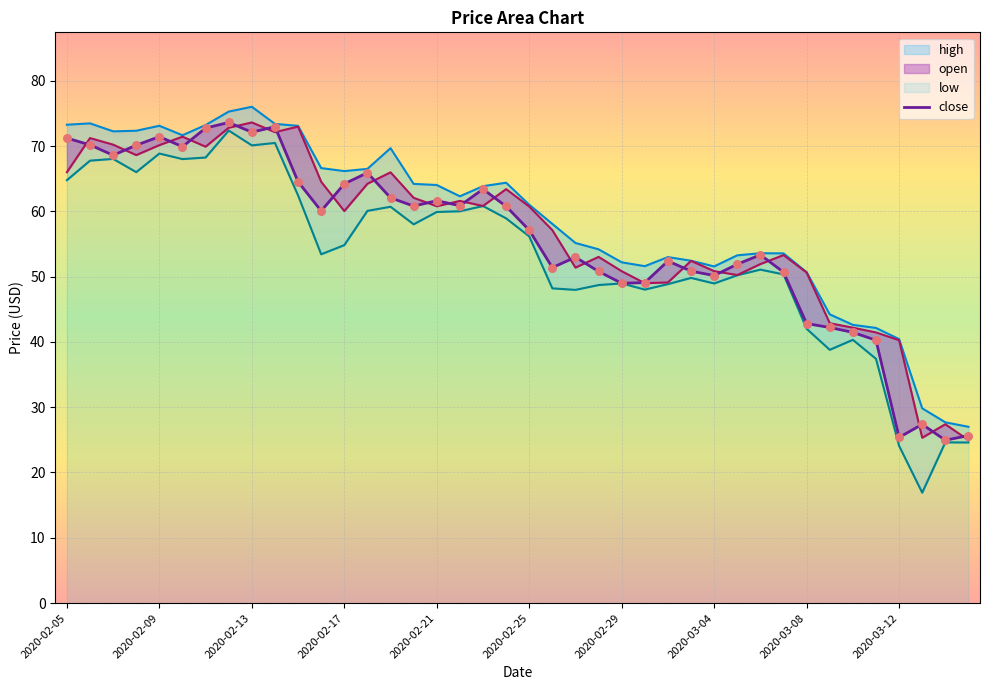

Which has a higher value, 38 or 28?

28